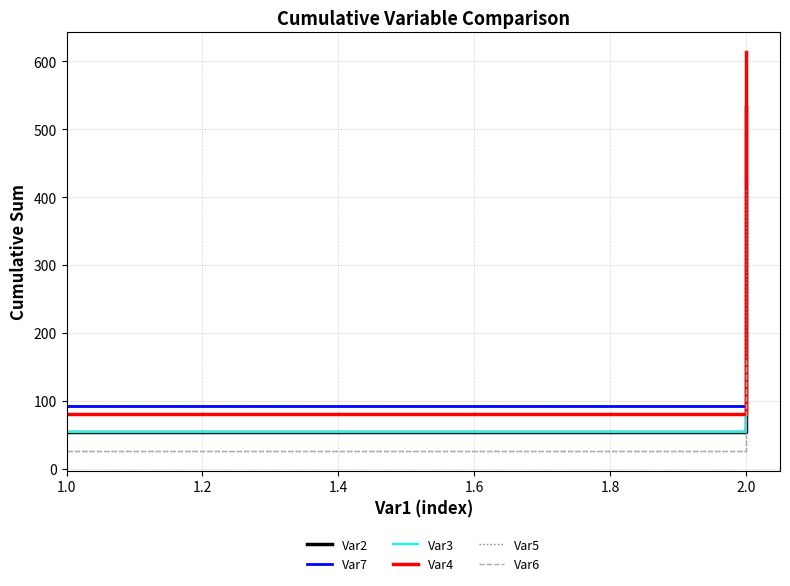

The Var2 series shows 89 at 1.0. True or false?

False